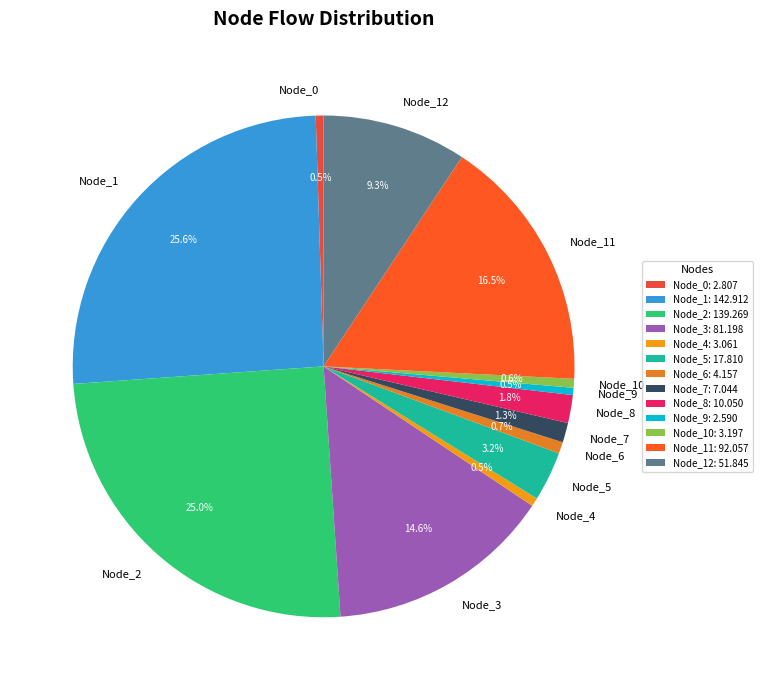

How many slices are in this pie chart?

13